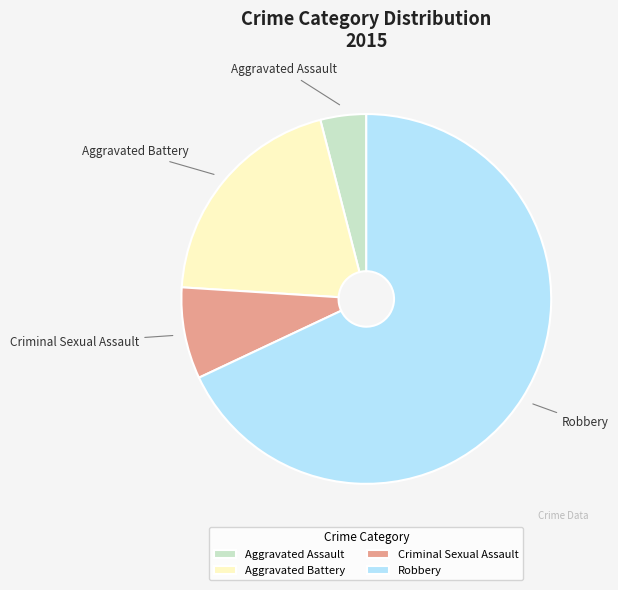

How many slices are in this pie chart?

4